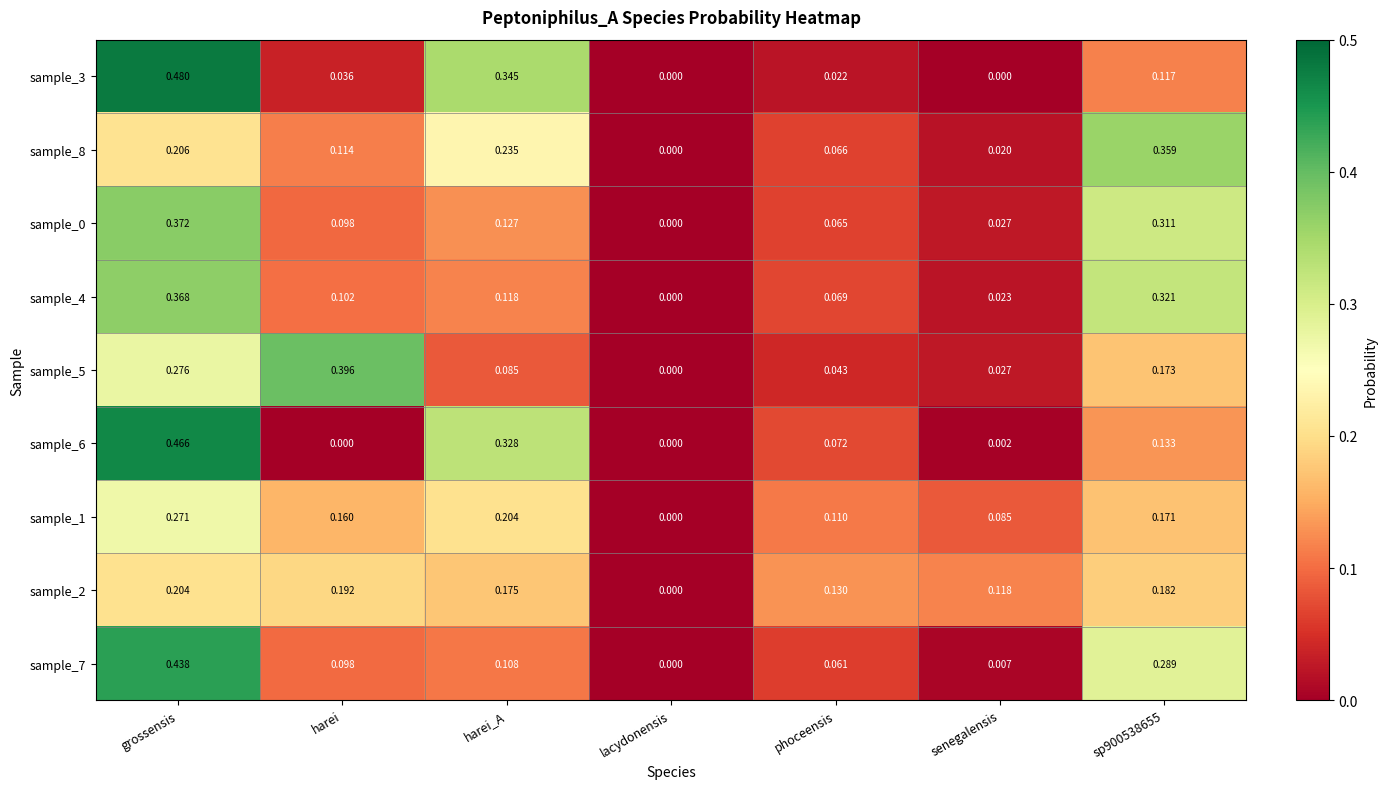

Where is sample_1 nearest to the value 0?

lacydonensis